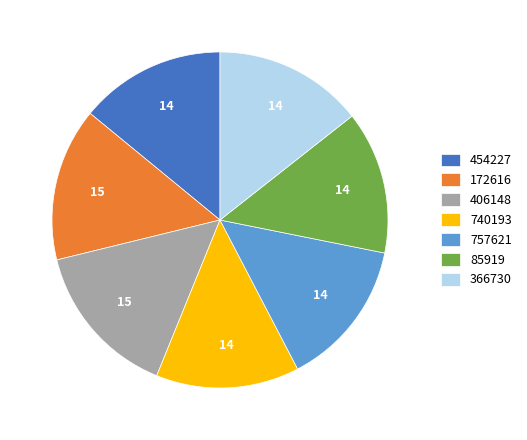

Is there a majority slice in this chart?

No